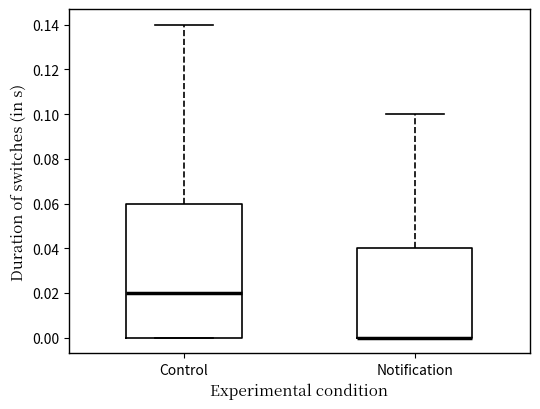

Which box is the tallest, from its lower edge to its upper edge?

Control